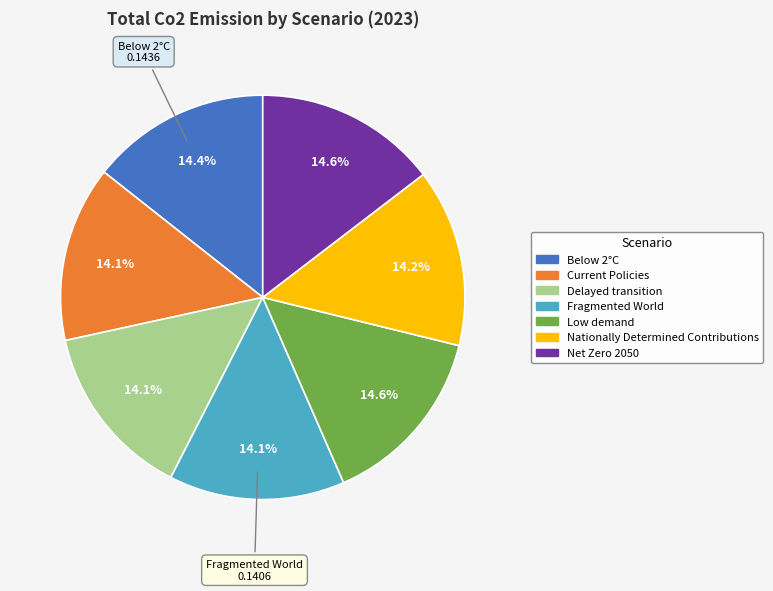

Combined, do Fragmented World and Net Zero 2050 account for over 50%?

No